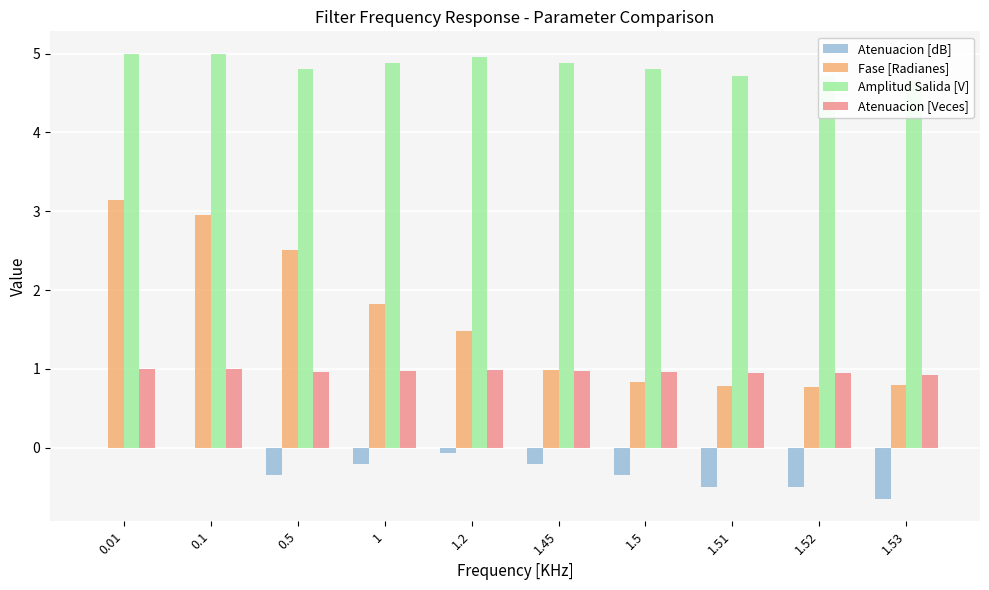

What are all the series names shown in the legend?

Atenuacion [dB], Fase [Radianes], Amplitud Salida [V], Atenuacion [Veces]